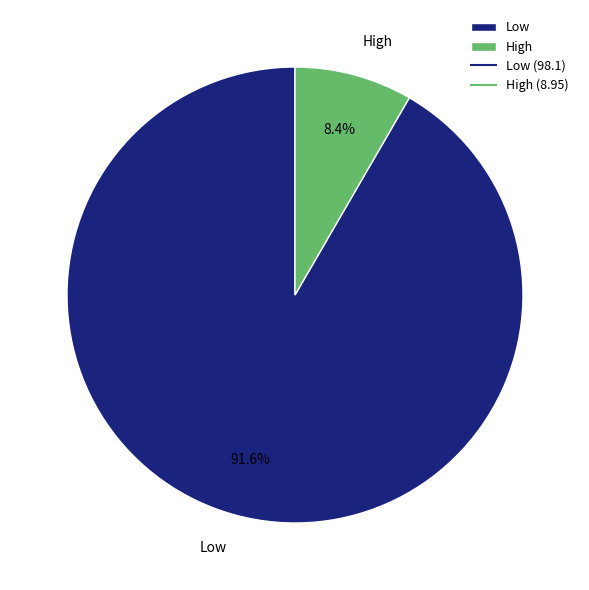

Between High and Low, which is larger?

Low